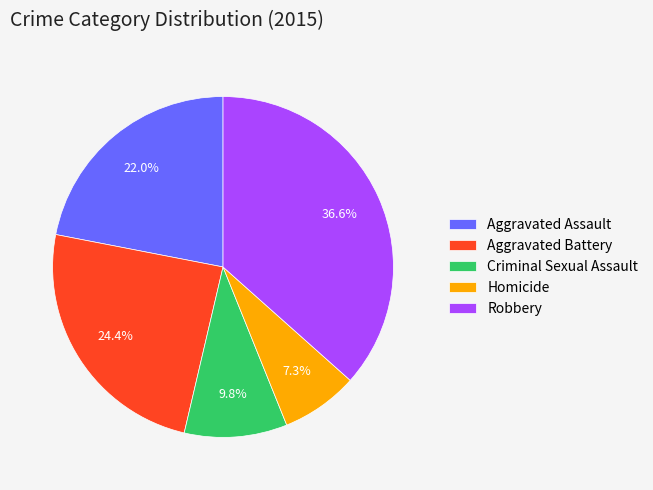

Does Criminal Sexual Assault account for over 50% of the chart?

No